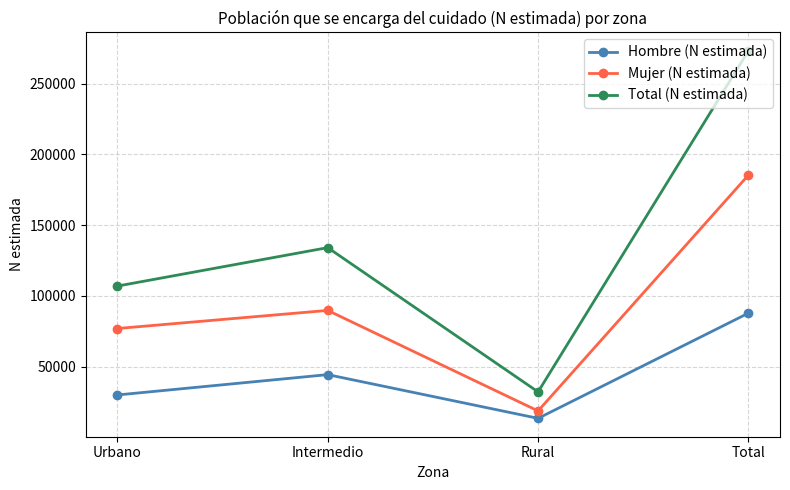

Which series changed the most between Urbano and Rural?

Total (N estimada)